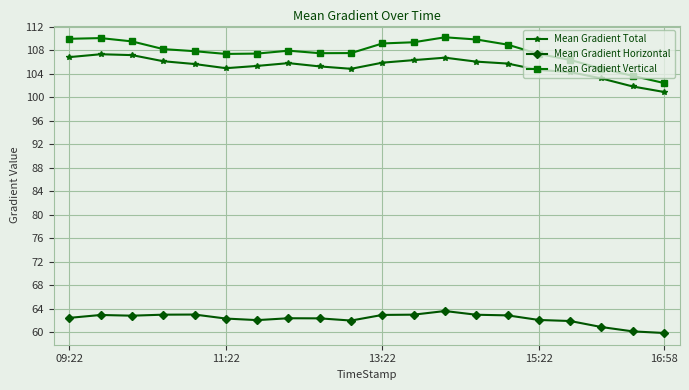

What is the maximum value shown in the chart?

110.2